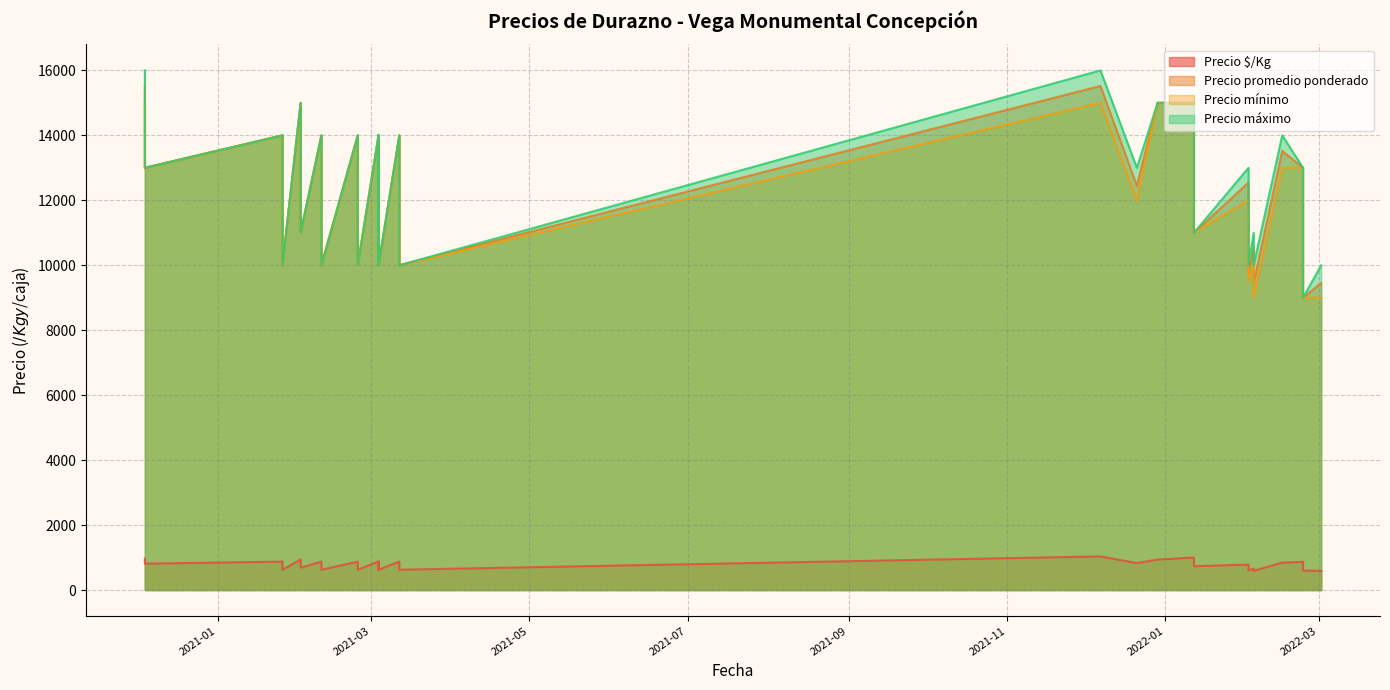

What is the smallest value displayed?

591